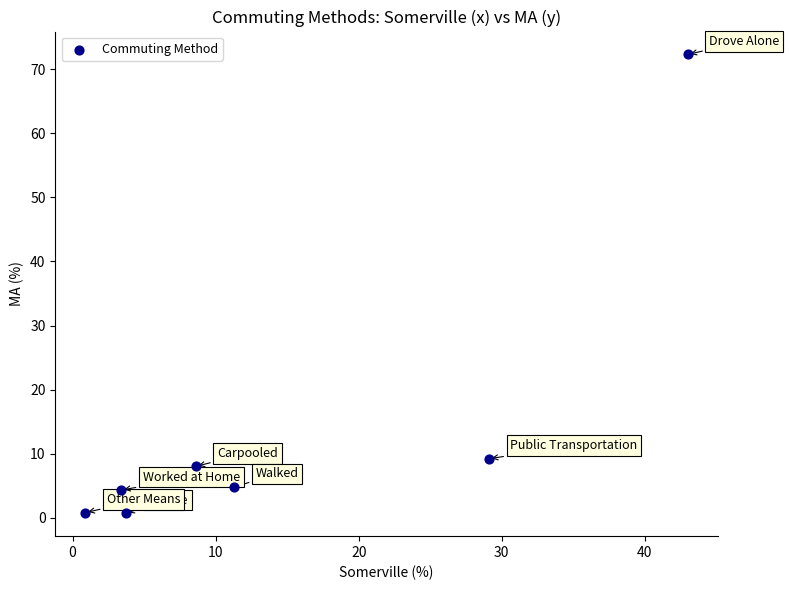

What Y value in the scatter plot is closest to 36?

9.2